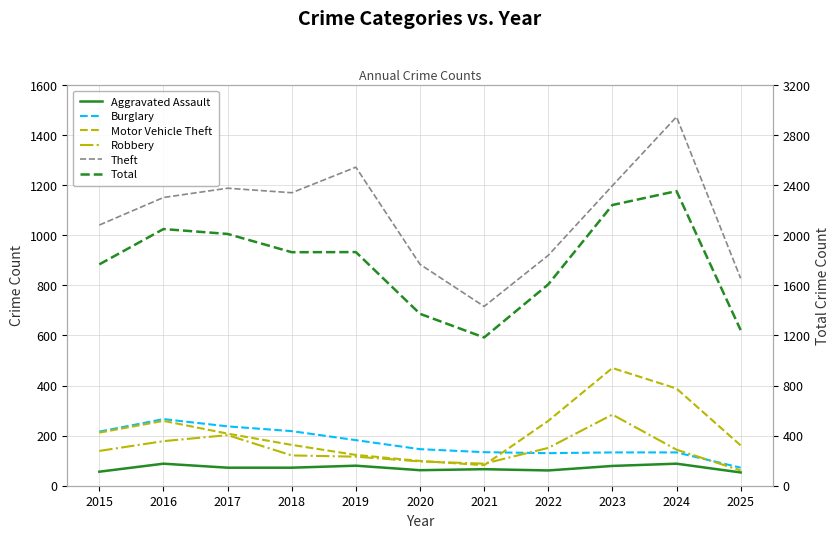

What is the difference between the highest and lowest values at 2024?

2265